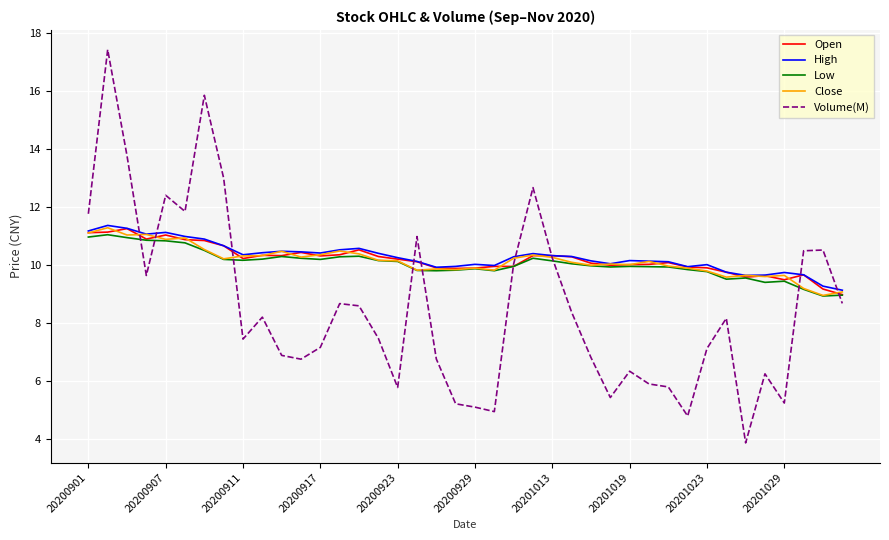

What is the minimum value shown in the chart?

3.9